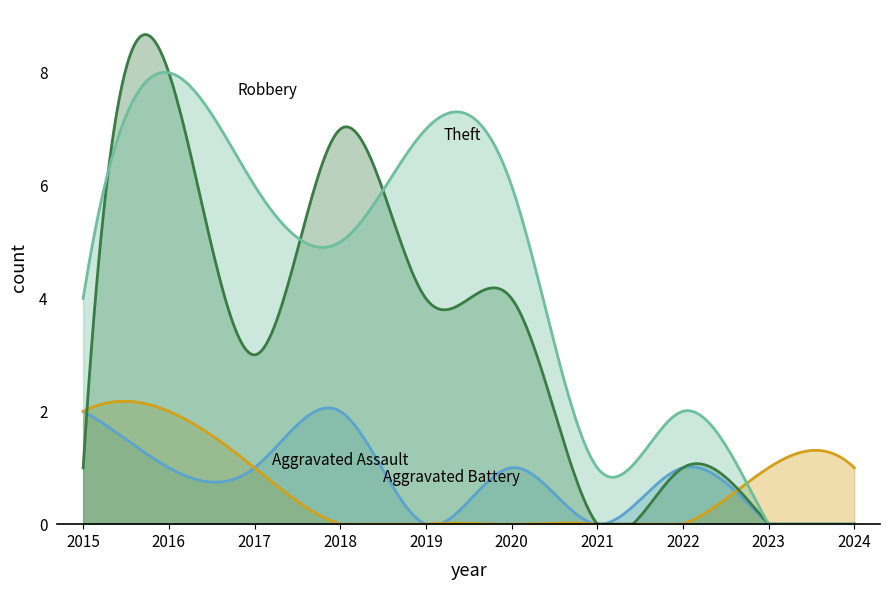

Reading left to right, transcribe all the data shown in this chart.

Aggravated Assault: 2	1	1	2	0	1	0	1	0	0
Aggravated Battery: 2	2	1	0	0	0	0	0	1	1
Robbery: 1	8	3	7	4	4	0	1	0	0
Theft: 4	8	6	5	7	6	1	2	0	0